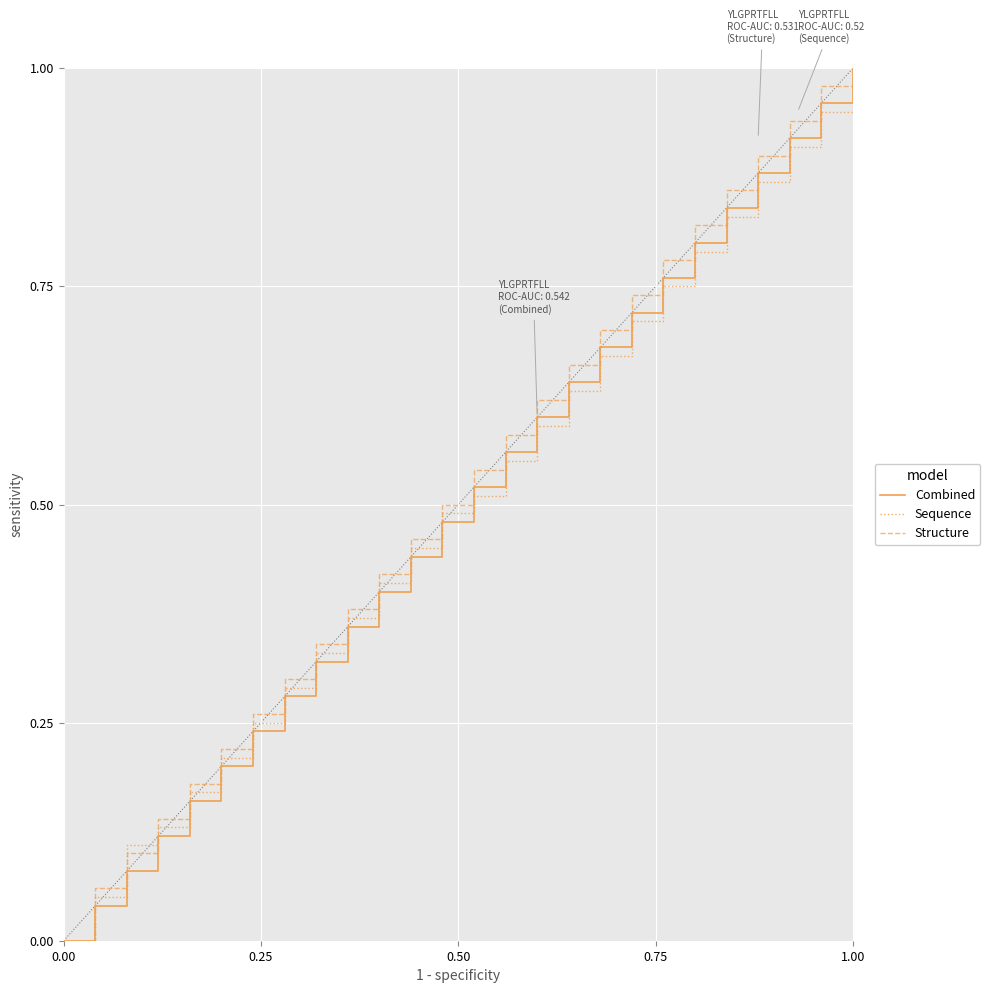

True or false: Structure has more than 1 points higher than both neighbors.

False